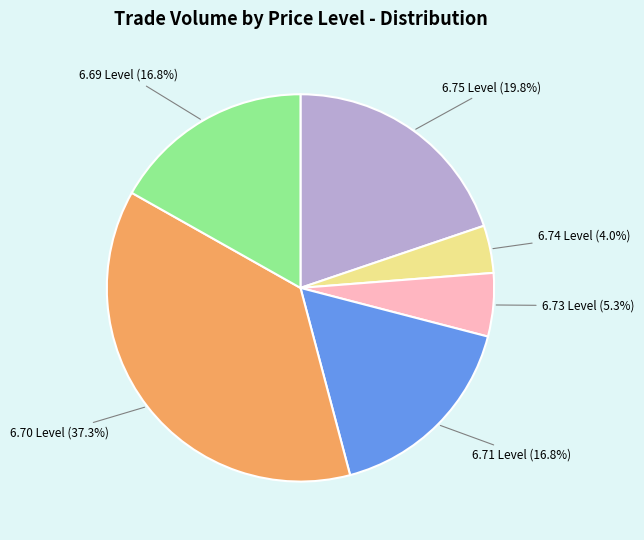

What is the largest slice in the pie chart?

6.70 Level